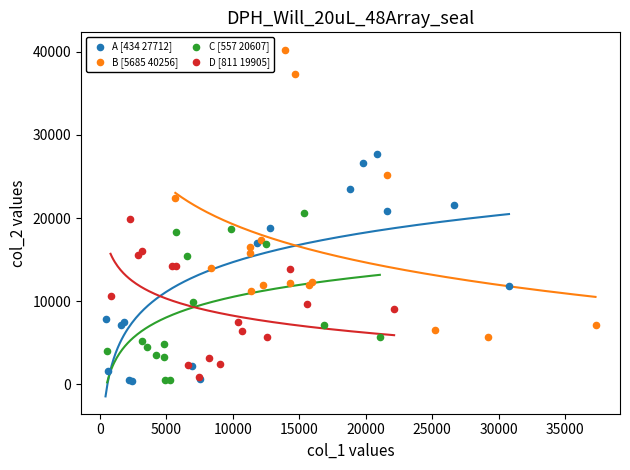

Which series has the largest Y range (max minus min)?

B [5685 40256]